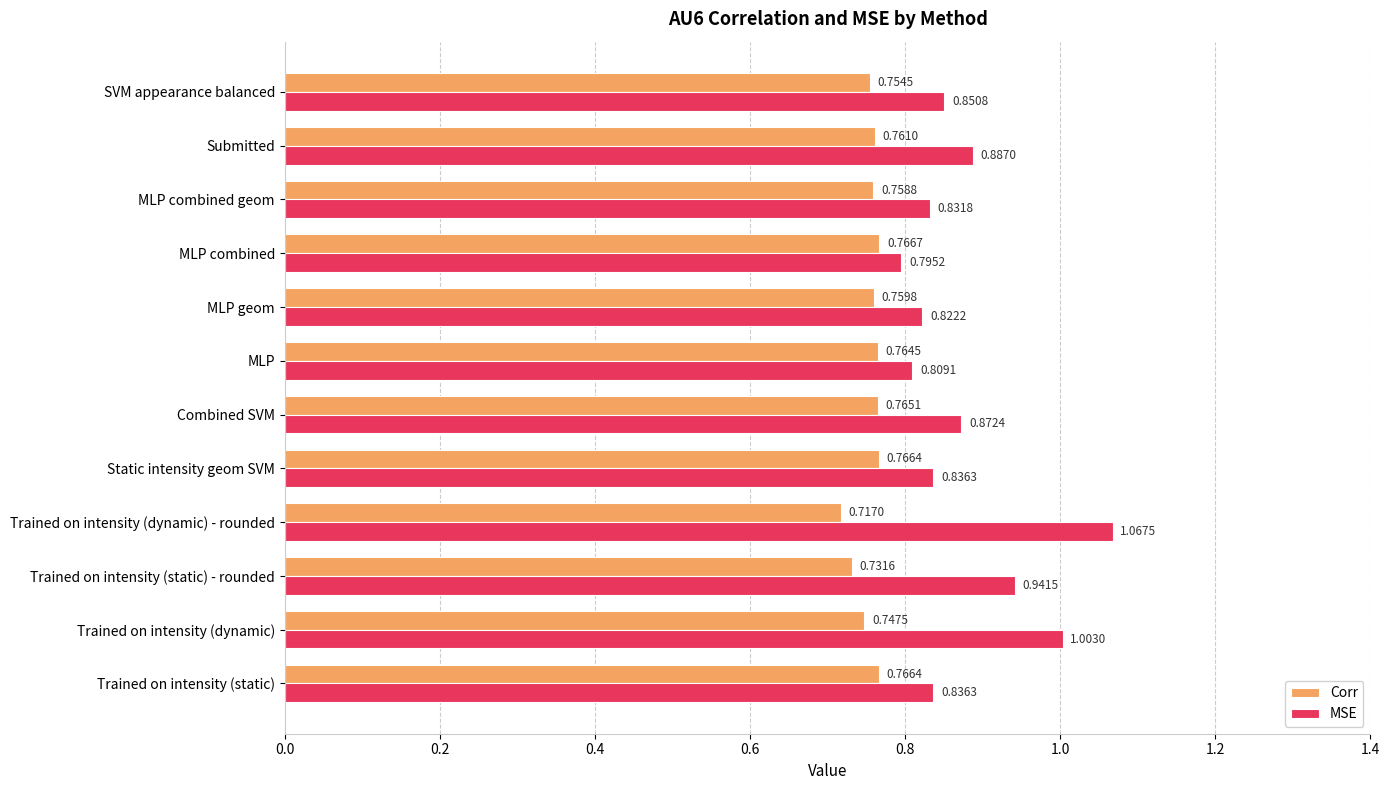

At which category does the chart reach its peak across all series?

Trained on intensity (dynamic) - rounded